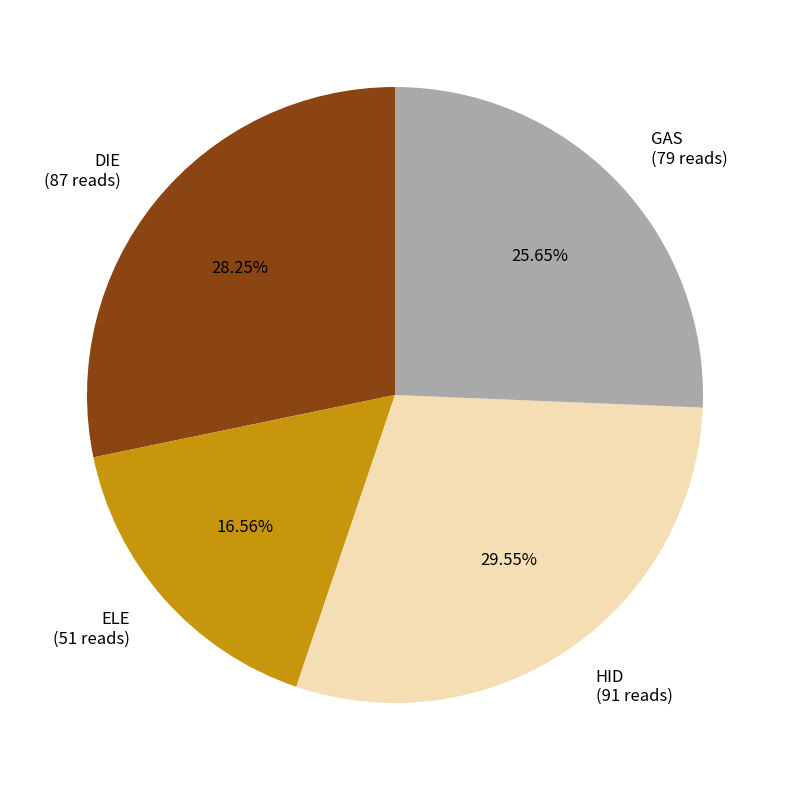

What percentage is the DIE slice, to the nearest percent?

28%